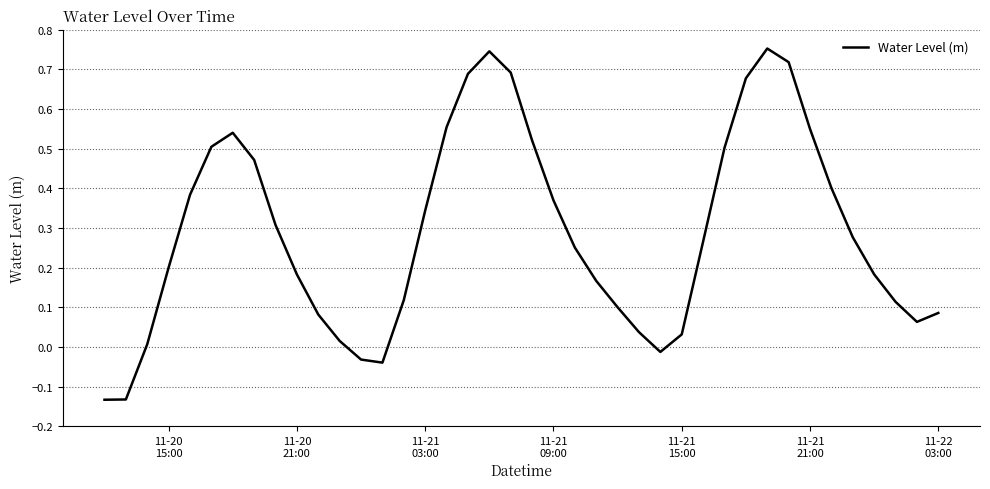

True or false: the data has more than 0 interior local peaks.

True